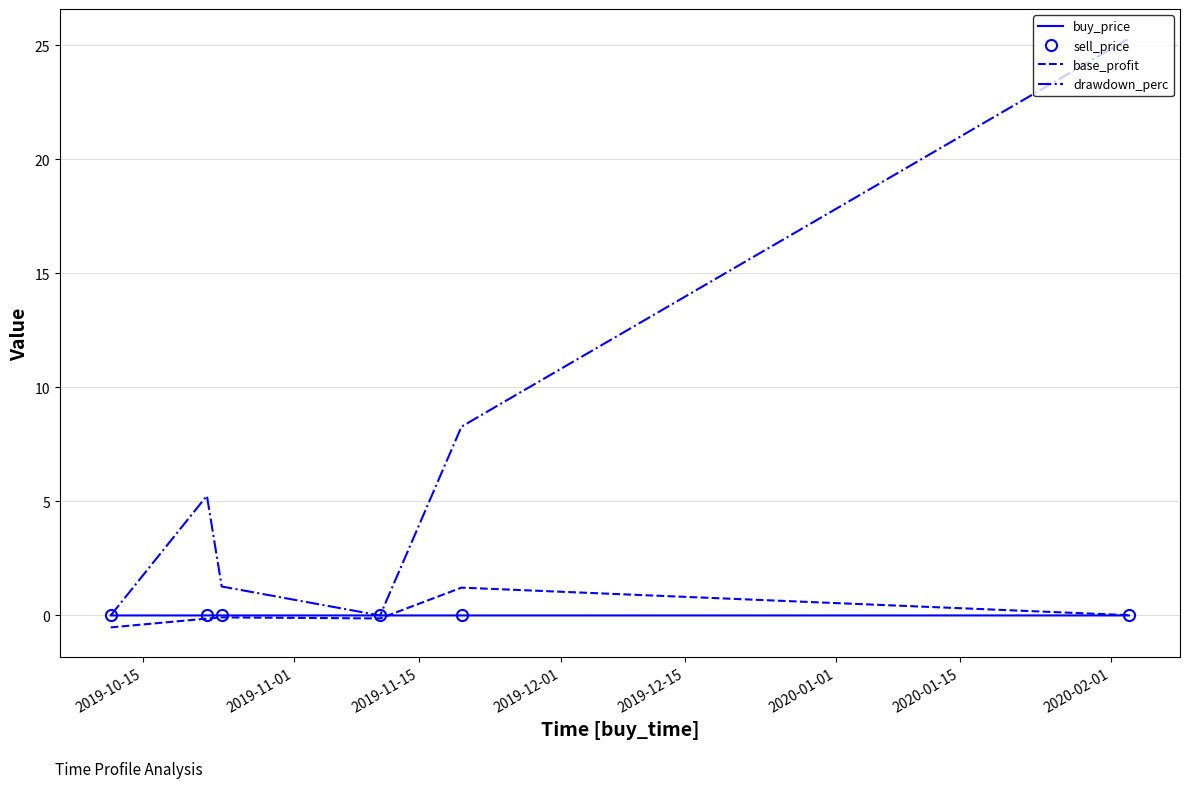

Which series has the largest total across all categories?

drawdown_perc